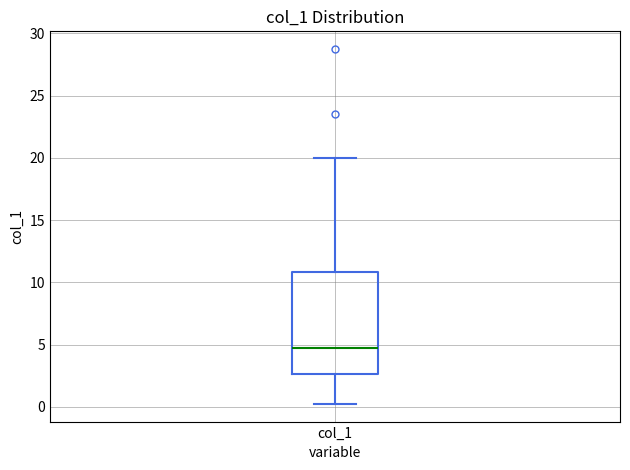

Where is the lower edge of the box for col_1 on the y-axis? The values are not printed on the chart, so give them approximately, as read against the axis.

2.5